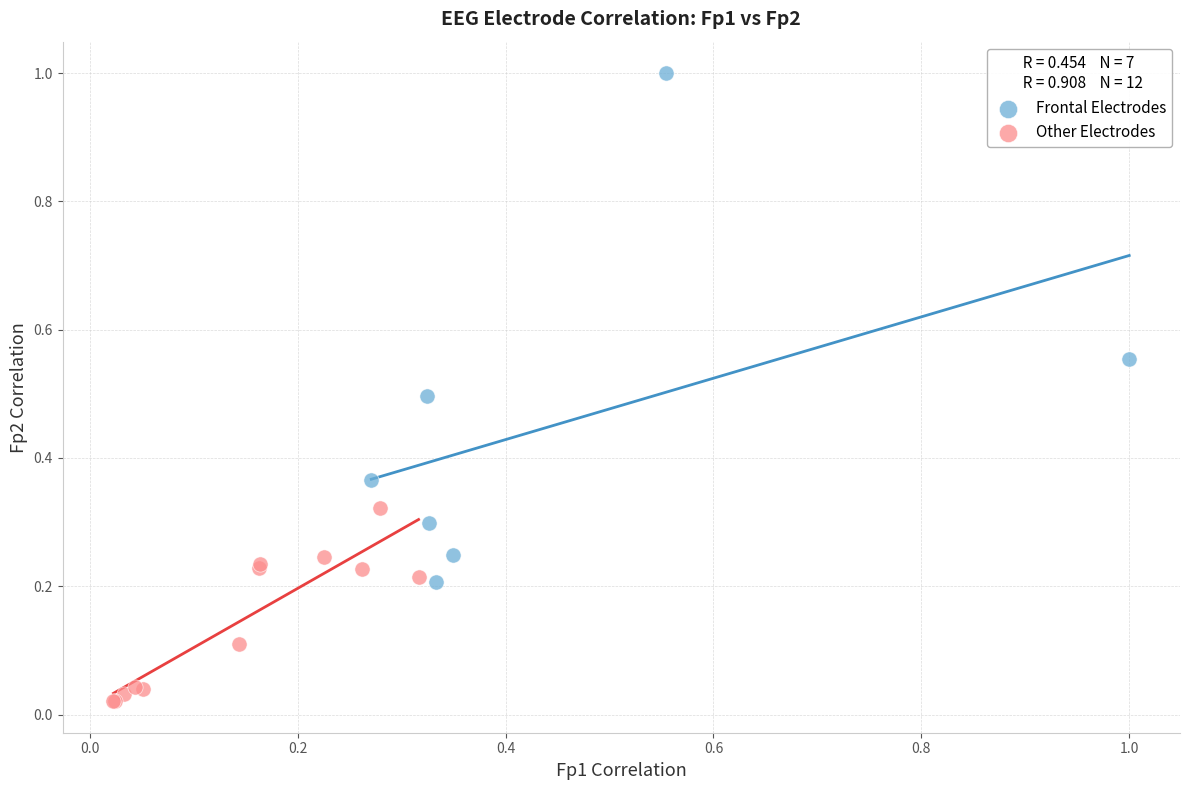

Which series has the widest spread of Y values?

Frontal Electrodes